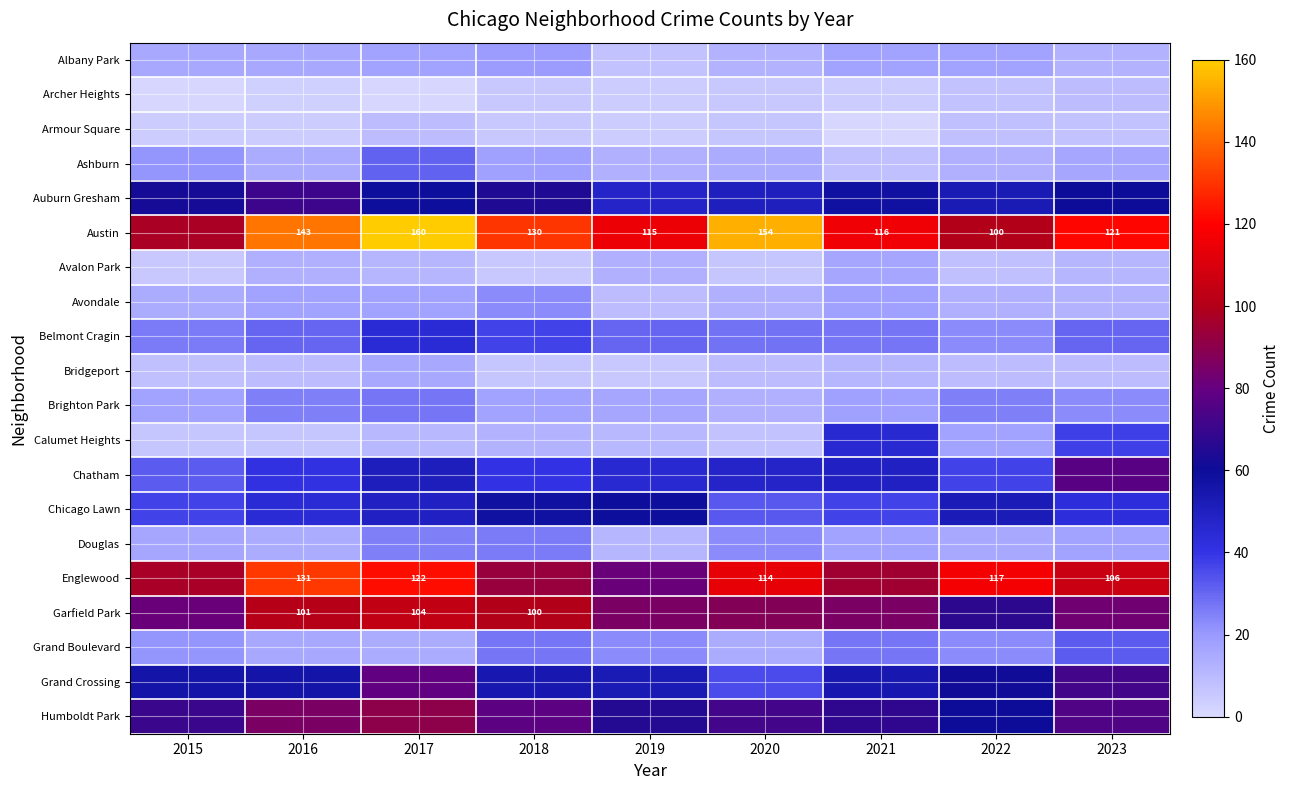

The value of Grand Boulevard at 2023 is 19. True or false?

False